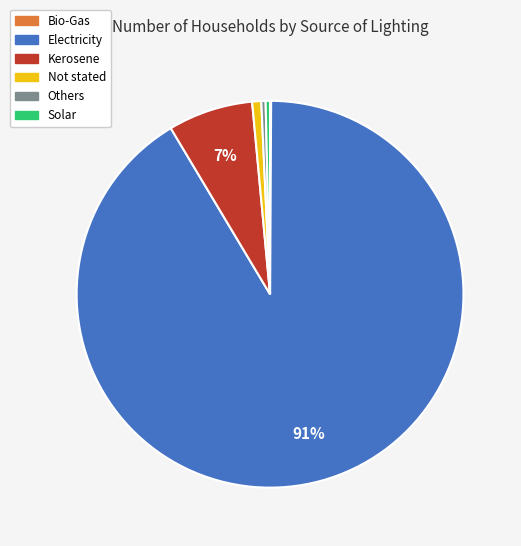

Which slice represents more than half of the pie?

Electricity